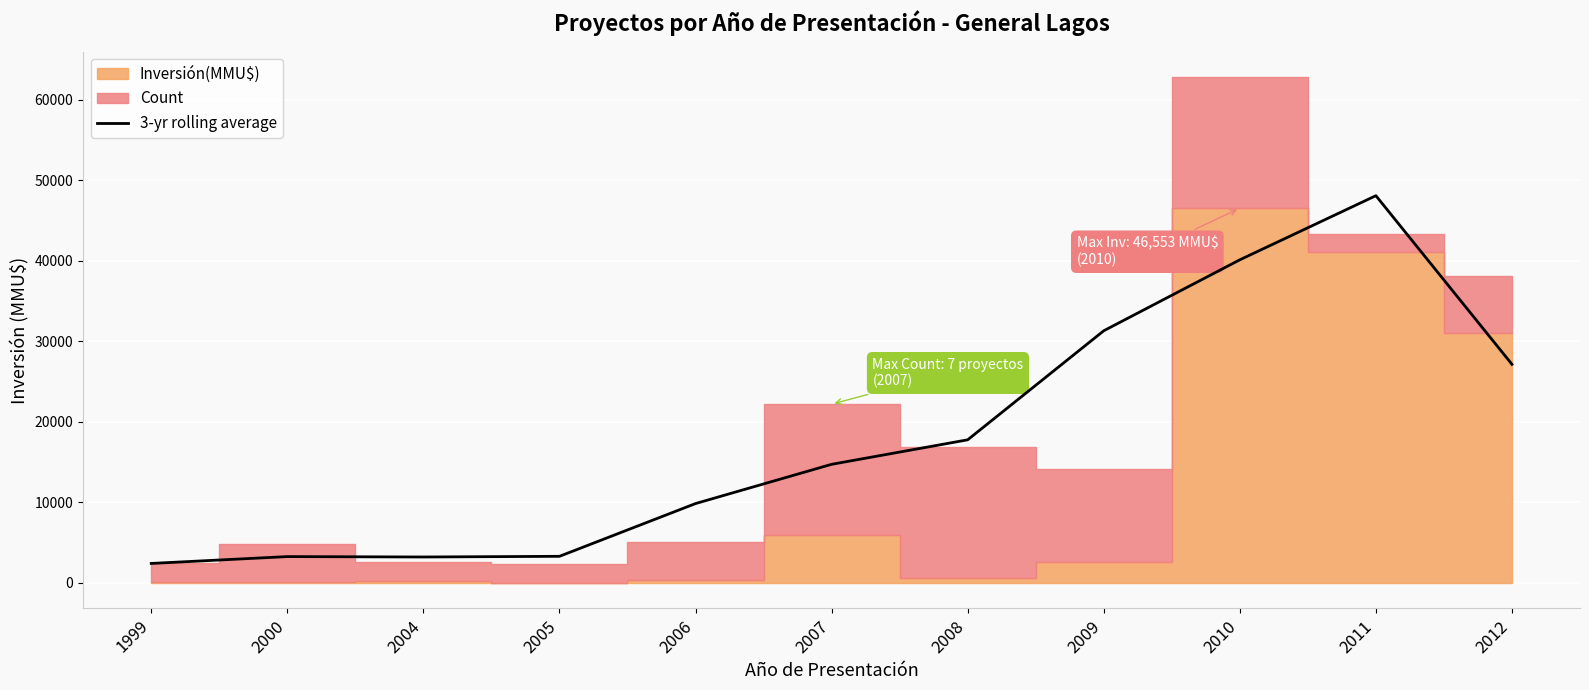

What is the approximate value at 2000?

3277.9